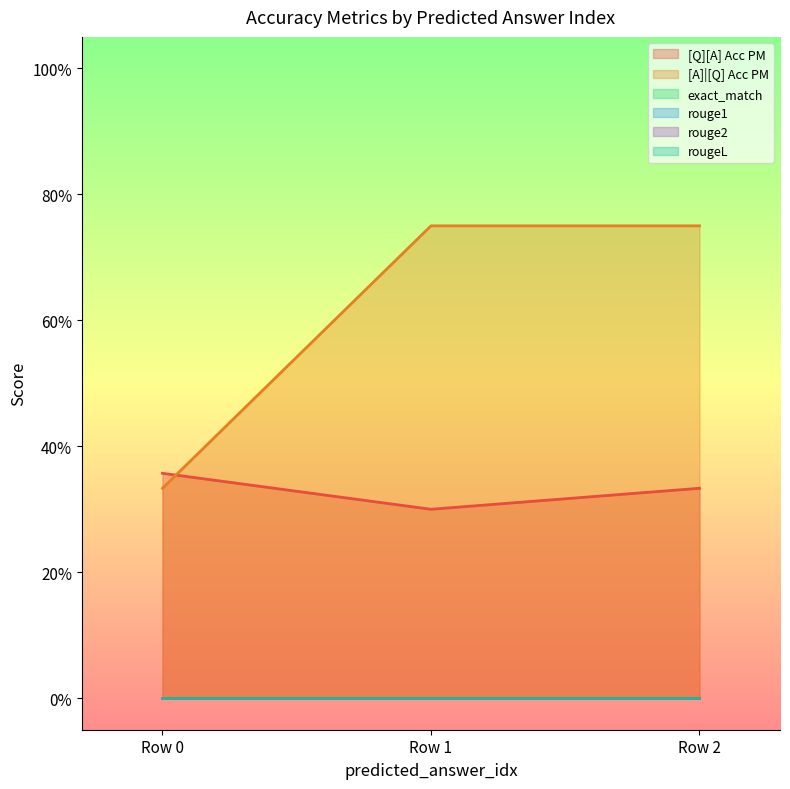

Count the [Q][A] Acc PM values in the range 0 to 1.

3